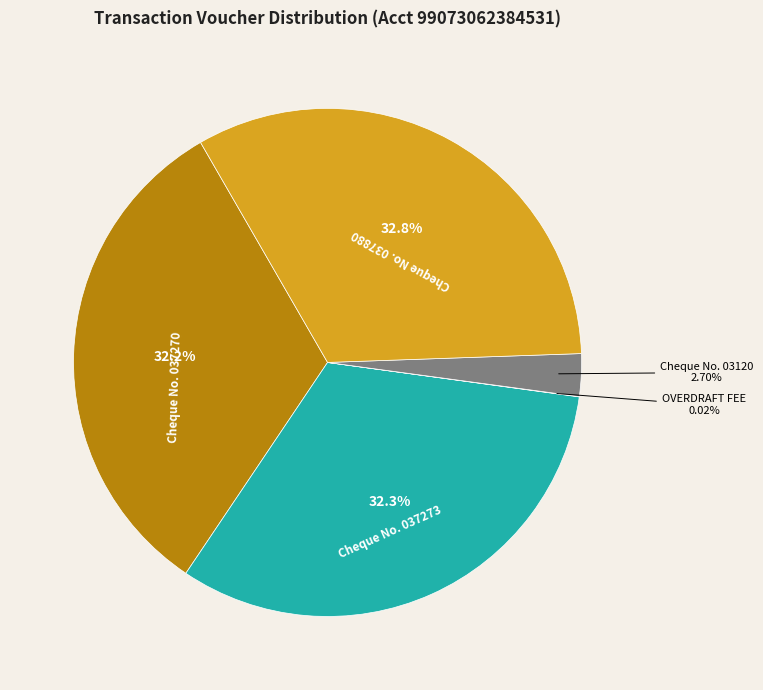

What is the largest slice in the pie chart?

Cheque No. 037880